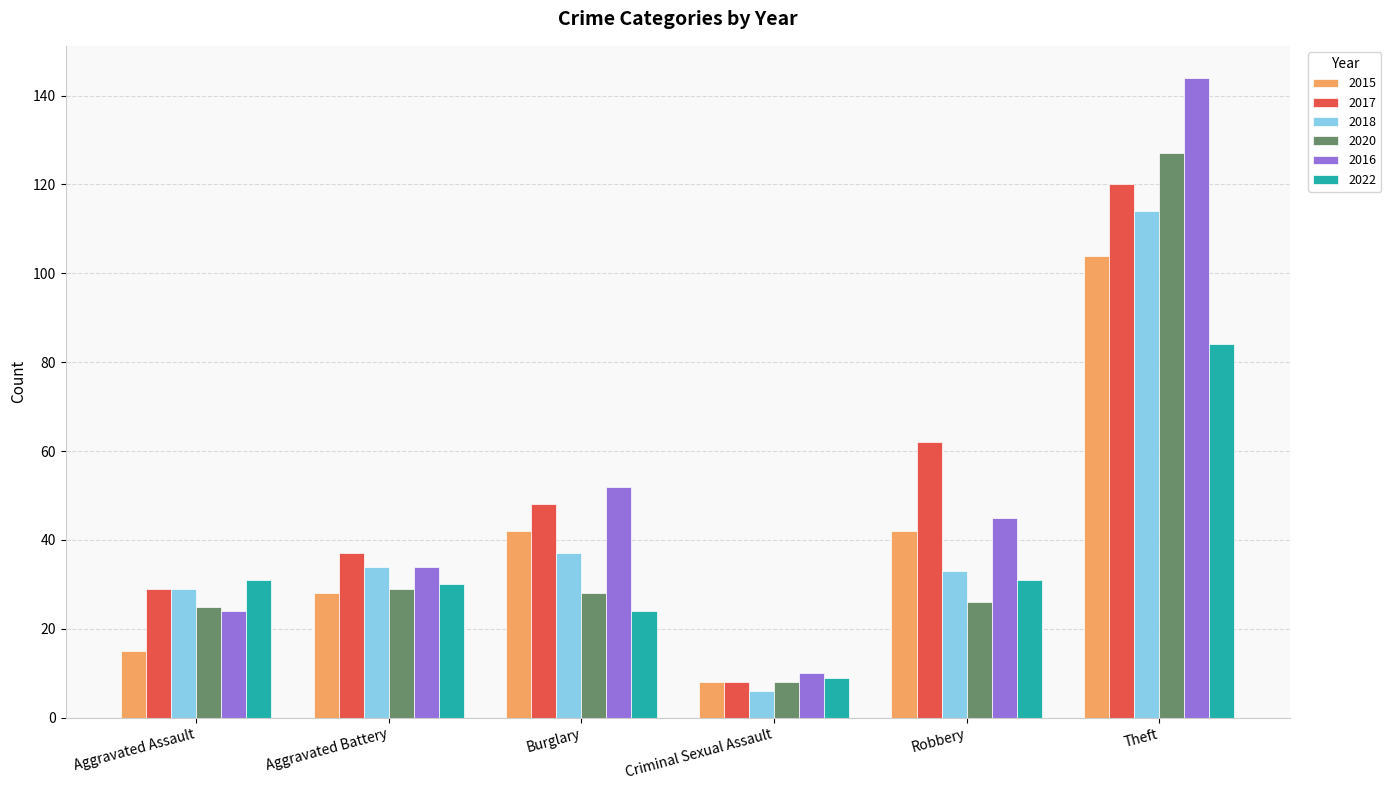

What is the difference between the 2020 values at Aggravated Battery and Aggravated Assault?

4